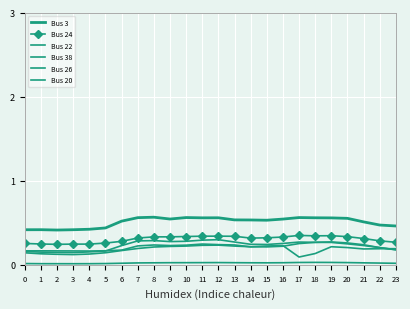

At 15, list the series in order from smallest to largest.

Bus 20, Bus 26, Bus 22, Bus 38, Bus 24, Bus 3